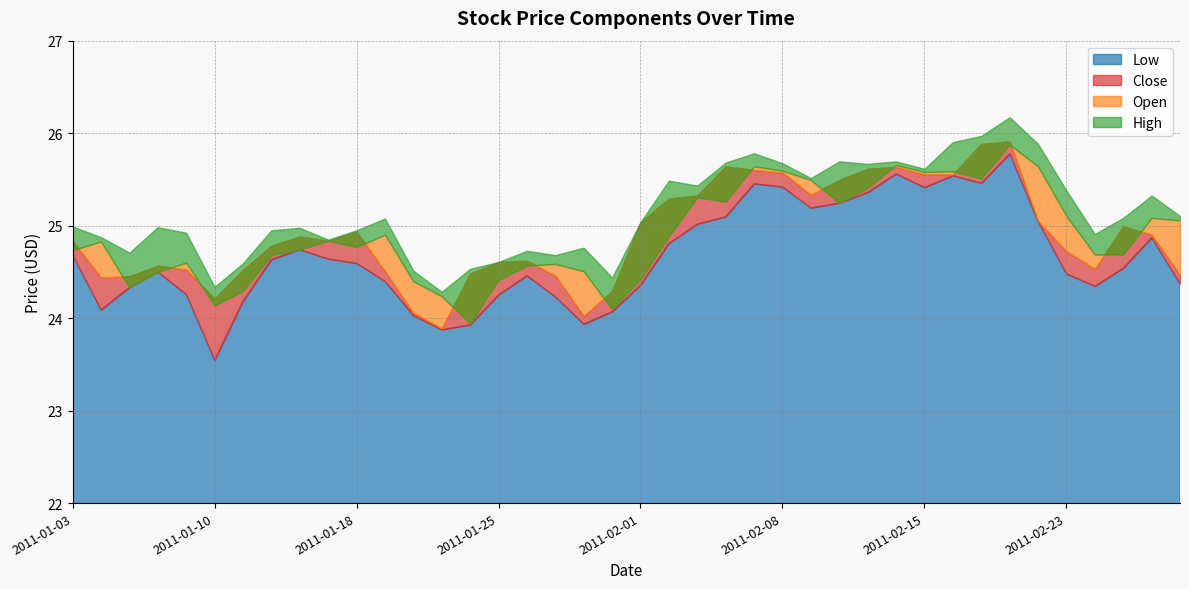

How many lines are shown in the chart?

4